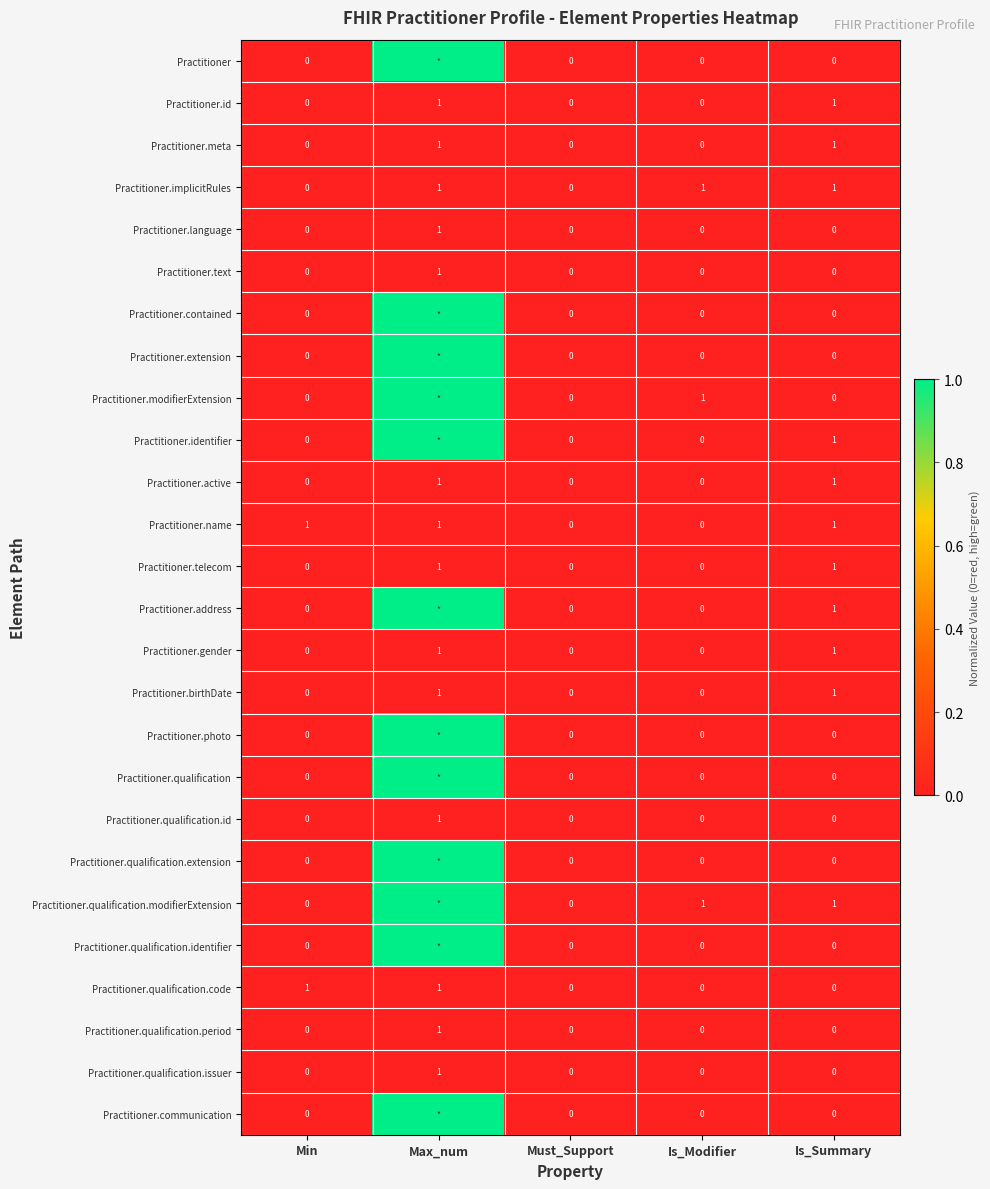

What is the difference between the highest and lowest values at Is_Modifier?

1.0